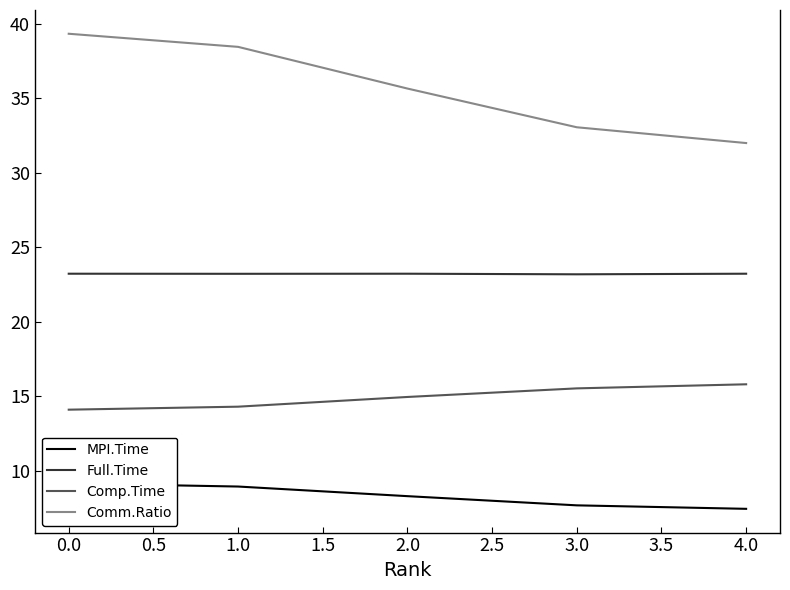

What is the maximum value for Comm.Ratio?

39.3